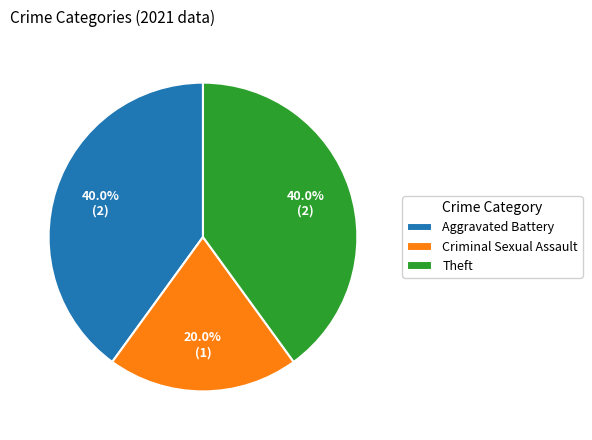

Combined, what portion of the pie is Criminal Sexual Assault and Theft?

60.0%